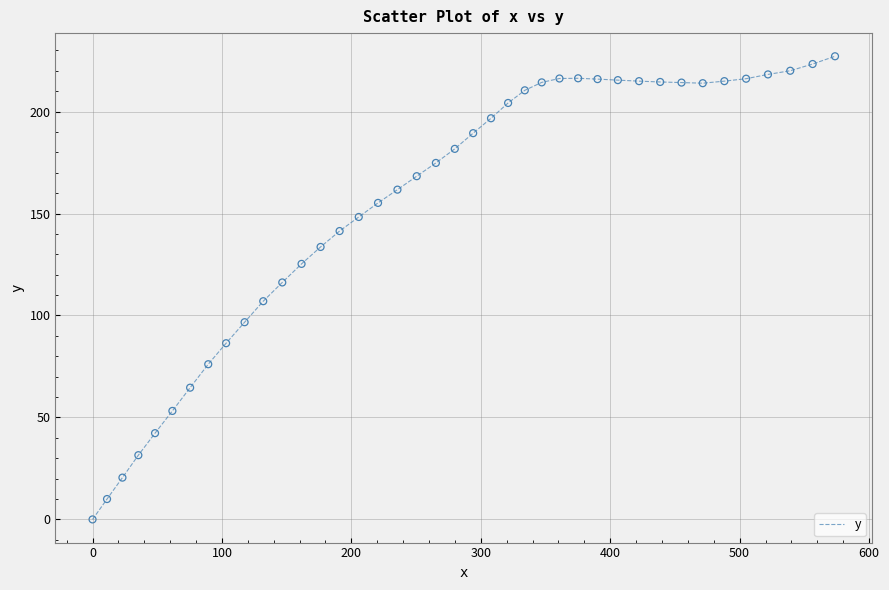

What is the maximum value shown in the chart?

227.1